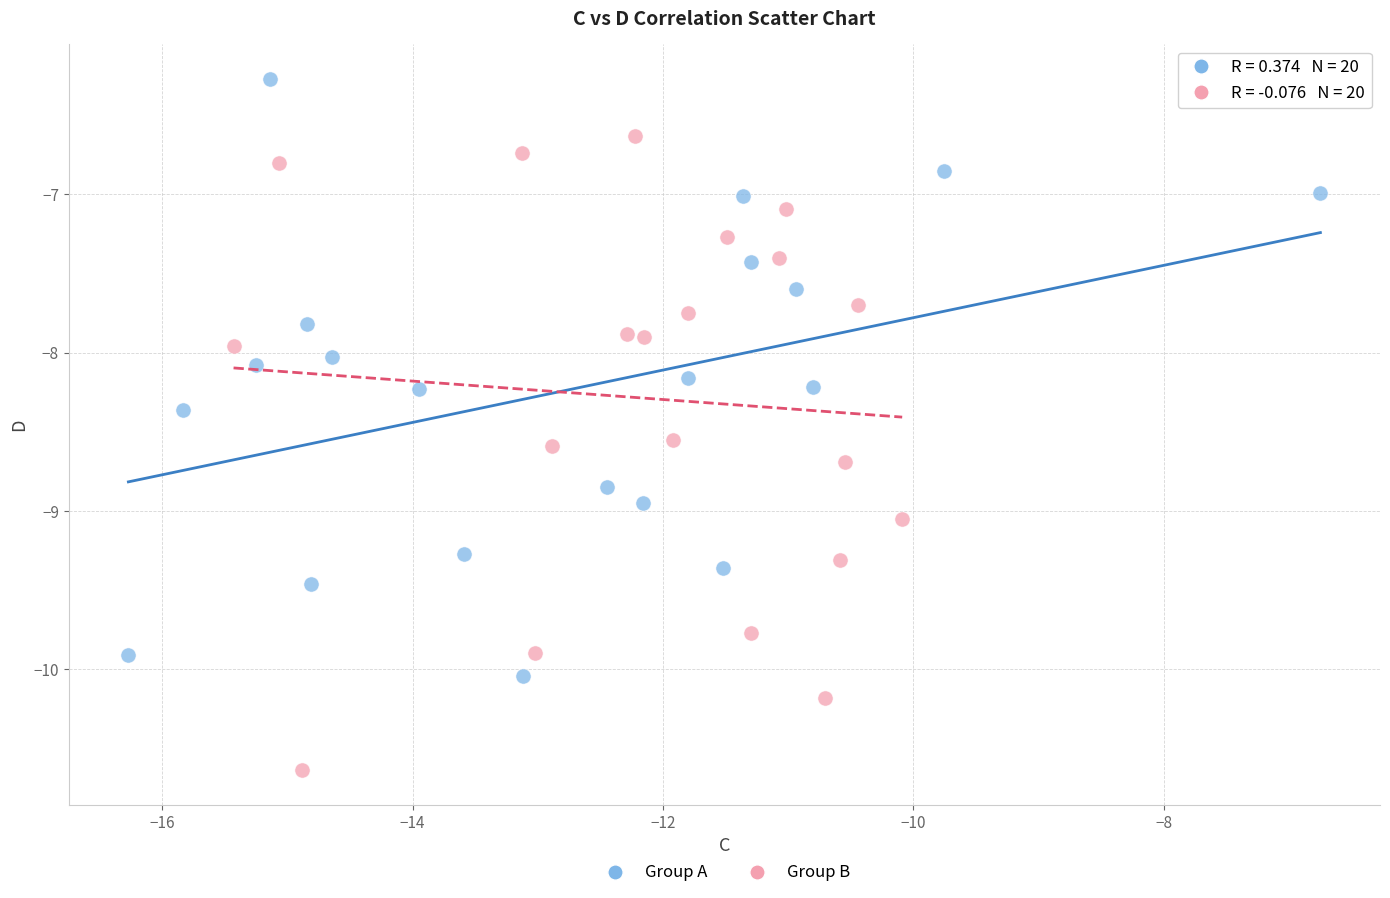

Which series contains the lowest Y value?

Group B